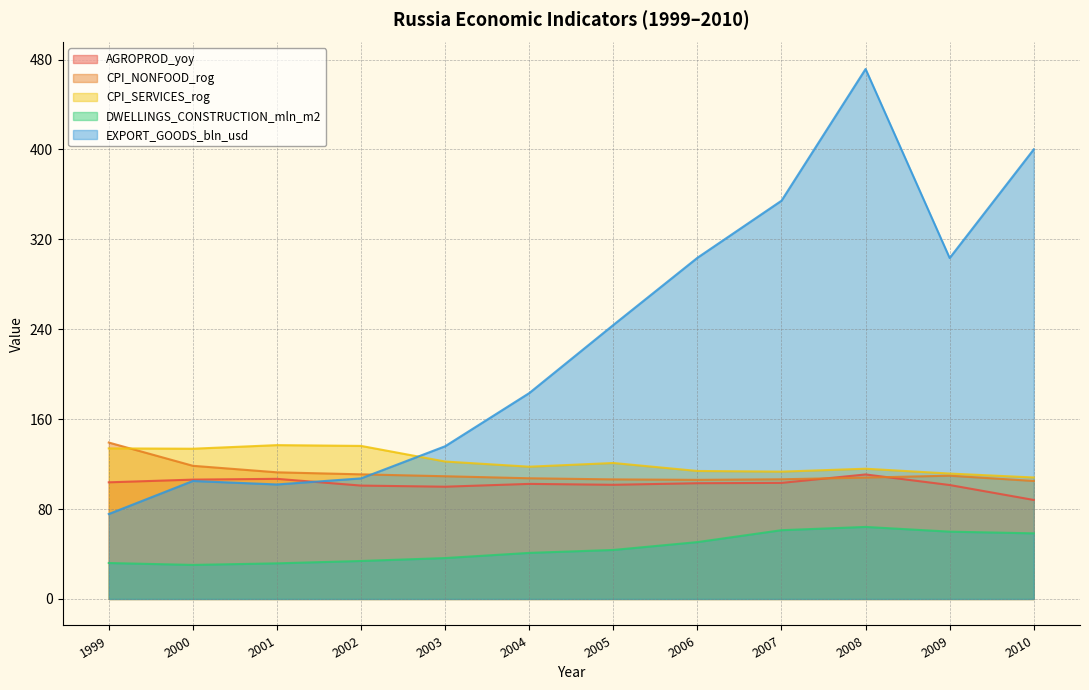

Reading right to left, transcribe all the data shown in this chart.

AGROPROD_yoy: 2010=88.1	2009=101.4	2008=110.8	2007=103.3	2006=103.0	2005=101.6	2004=102.4	2003=99.9	2002=100.9	2001=106.9	2000=106.2	1999=103.8
CPI_NONFOOD_rog: 2010=105.0	2009=109.7	2008=108.0	2007=106.5	2006=106.0	2005=106.4	2004=107.4	2003=109.2	2002=110.9	2001=112.7	2000=118.5	1999=139.2
CPI_SERVICES_rog: 2010=108.1	2009=111.6	2008=115.9	2007=113.3	2006=113.9	2005=121.0	2004=117.7	2003=122.3	2002=136.2	2001=136.9	2000=133.7	1999=134.0
DWELLINGS_CONSTRUCTION_mln_m2: 2010=58.4	2009=59.9	2008=64.1	2007=61.2	2006=50.6	2005=43.6	2004=41.0	2003=36.4	2002=33.8	2001=31.7	2000=30.3	1999=32.0
EXPORT_GOODS_bln_usd: 2010=400.1	2009=303.4	2008=471.6	2007=354.4	2006=303.6	2005=243.8	2004=183.2	2003=135.9	2002=107.3	2001=101.9	2000=105.0	1999=75.6